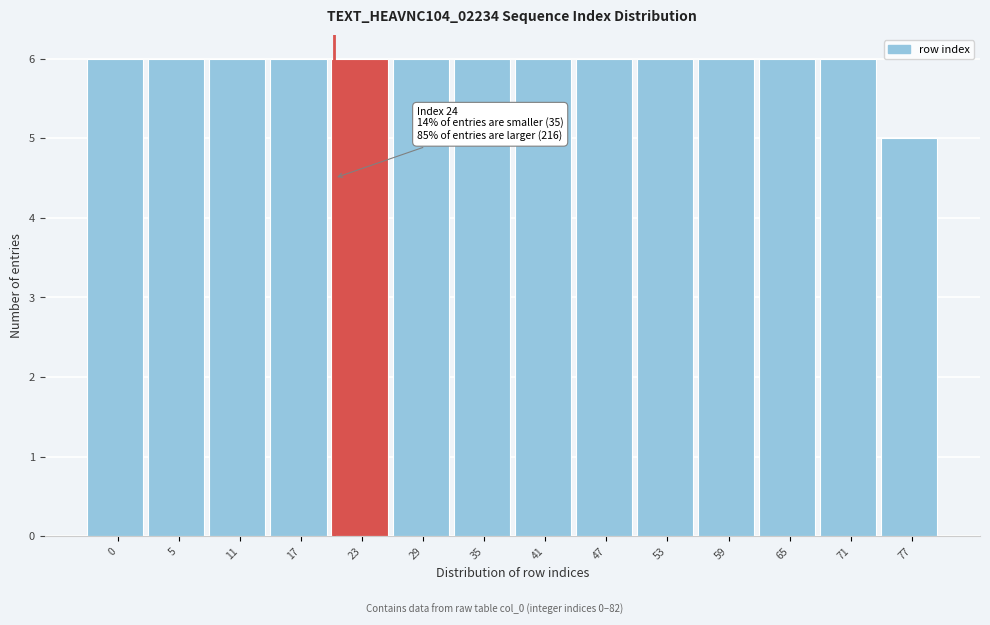

Reading left to right, transcribe all the data shown in this chart.

6	6	6	6	6	6	6	6	6	6	6	6	6	5